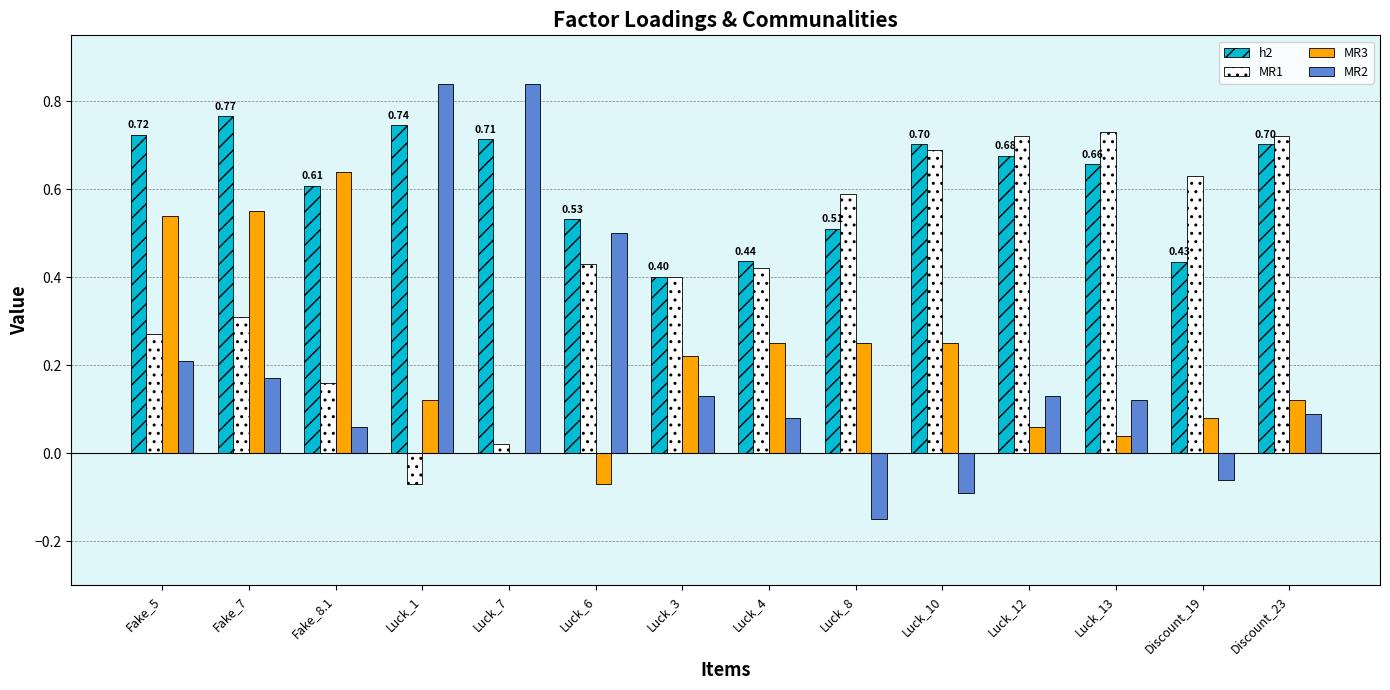

How many groups of bars are there?

14